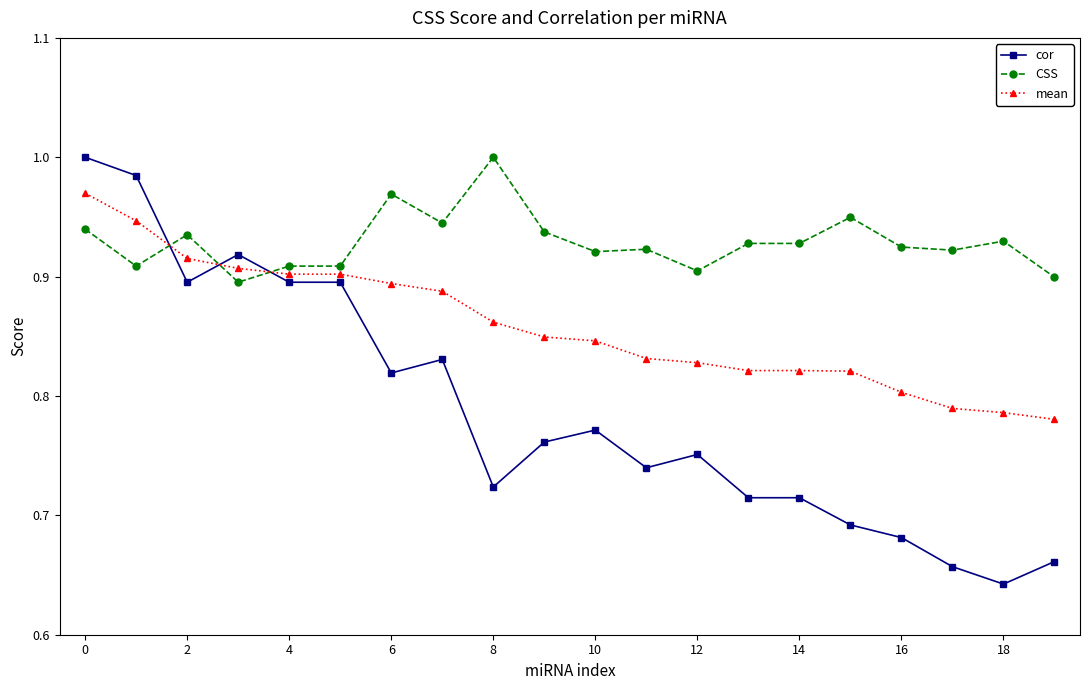

Rank the series by their average value, from highest to lowest.

CSS, mean, cor